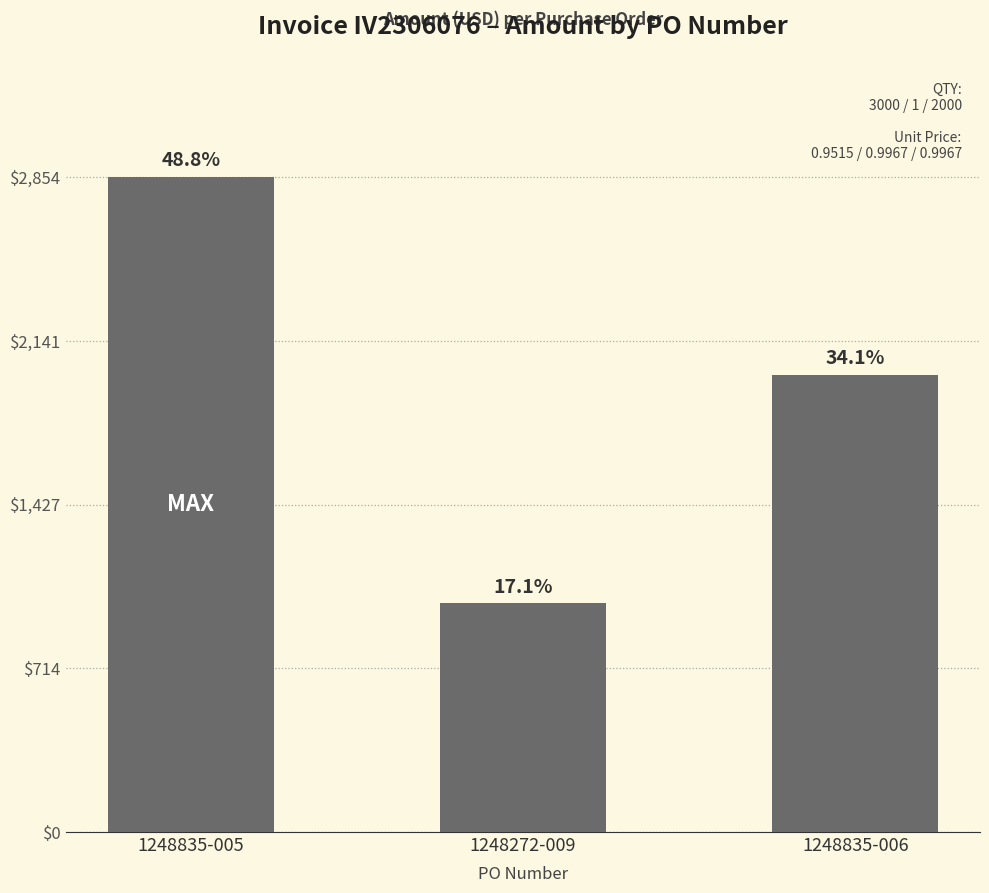

Reading right to left, list all the values displayed in this chart.

1993.4	996.7	2854.5